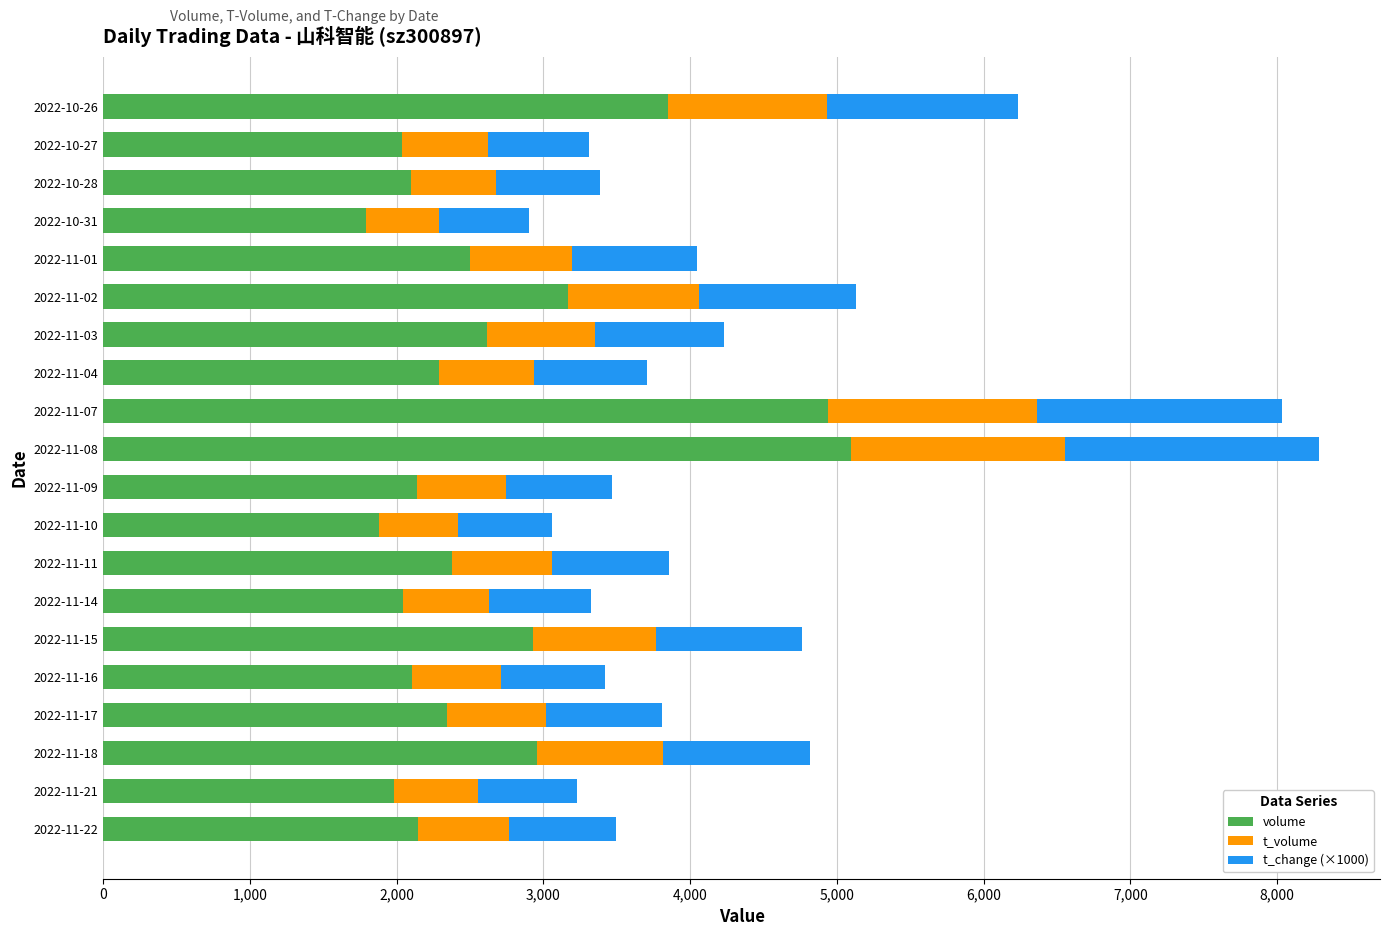

What is the lowest value of the volume series?

1793